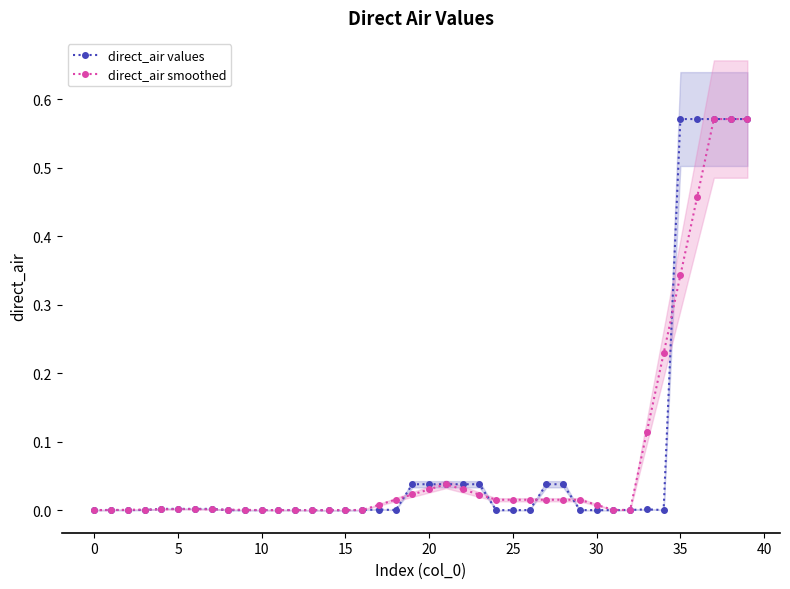

What is the label of the 7th point from the right?

33